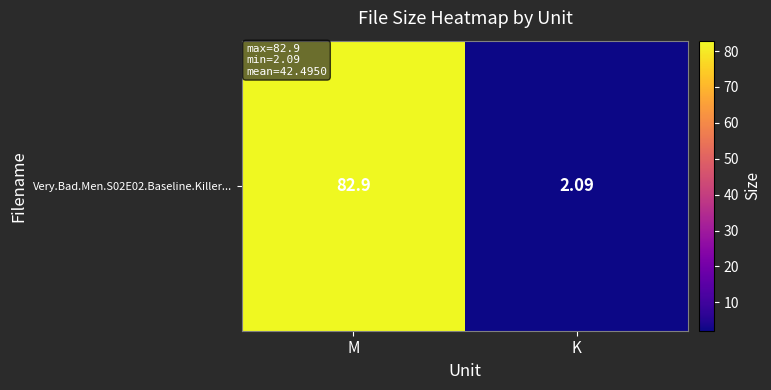

What is the difference between the maximum and minimum values?

80.8